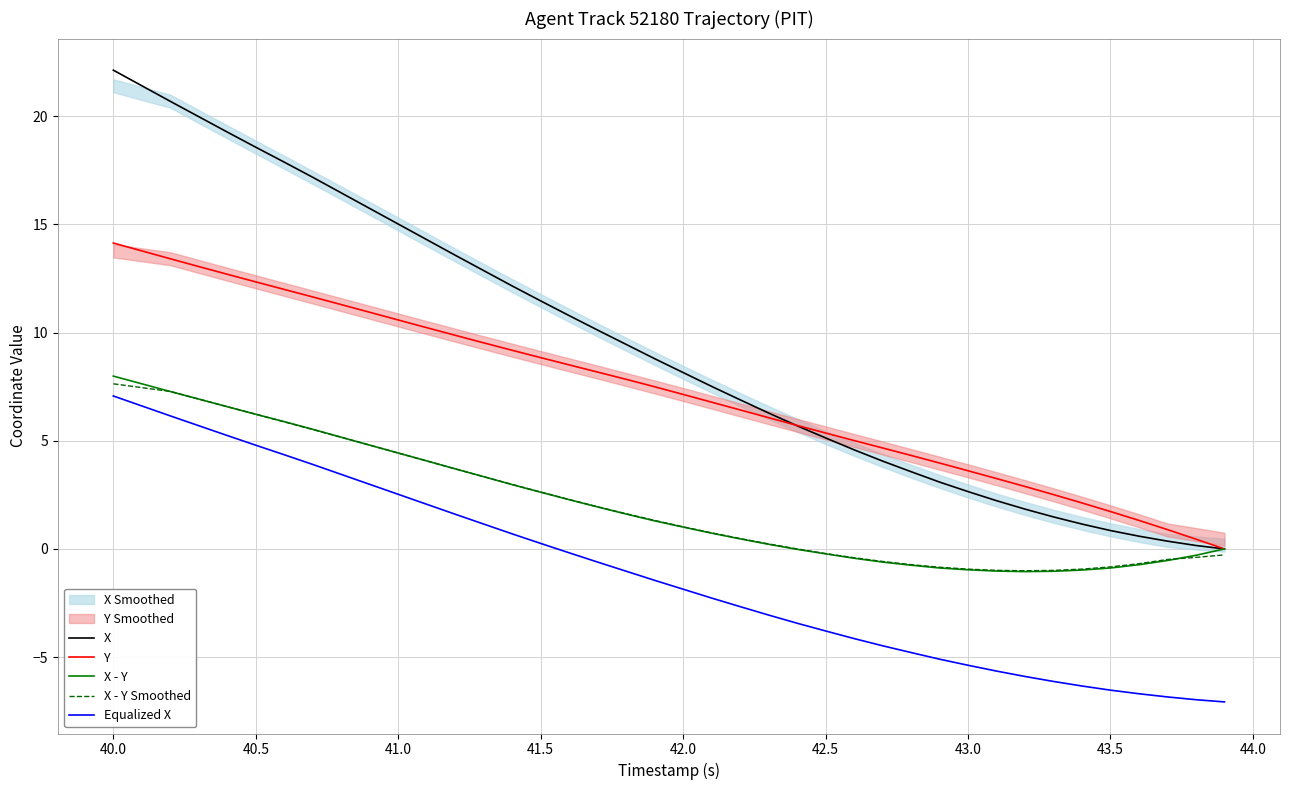

True or false: Equalized X and X cross at least once.

False